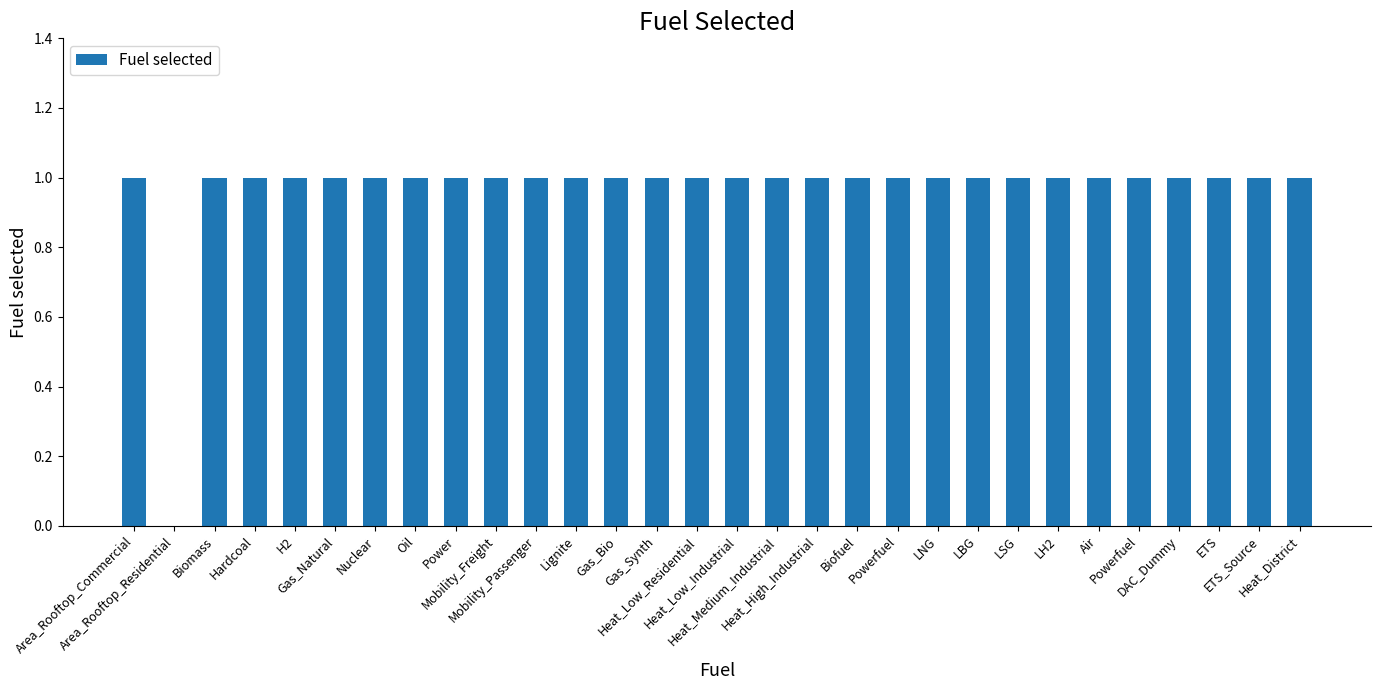

How many categories are shown in the chart?

30